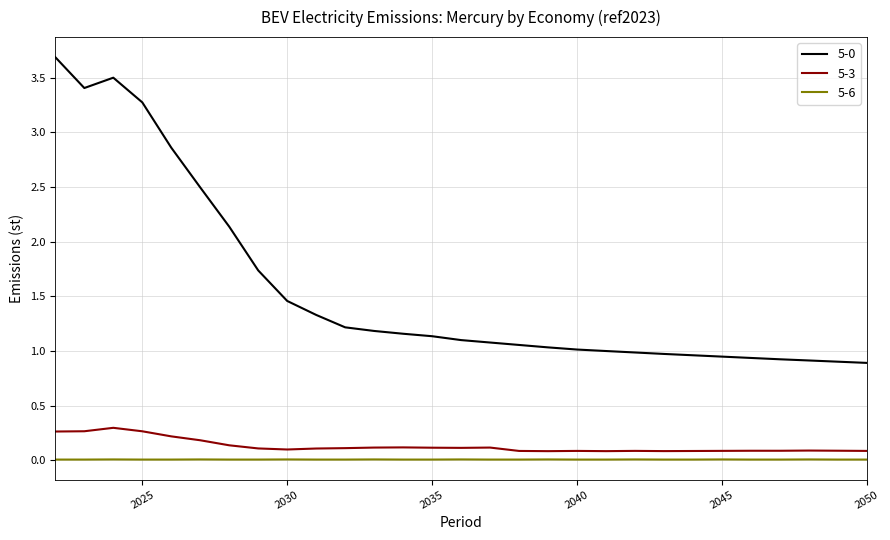

True or false: 5-6 and 5-0 intersect in this chart.

False